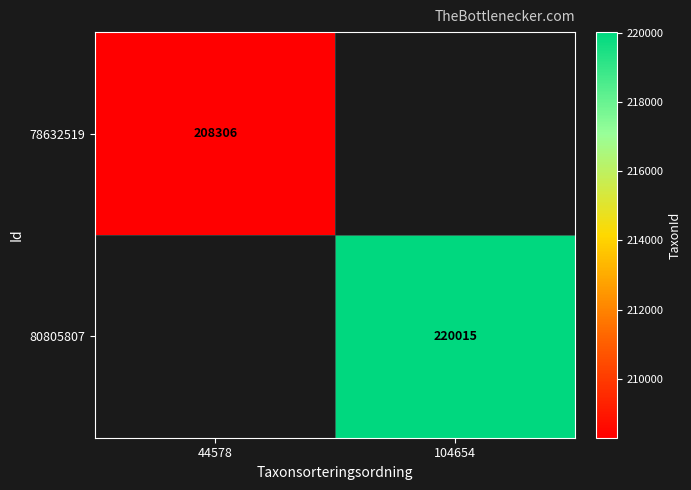

The 78632519 series shows 369656 at 44578. True or false?

False